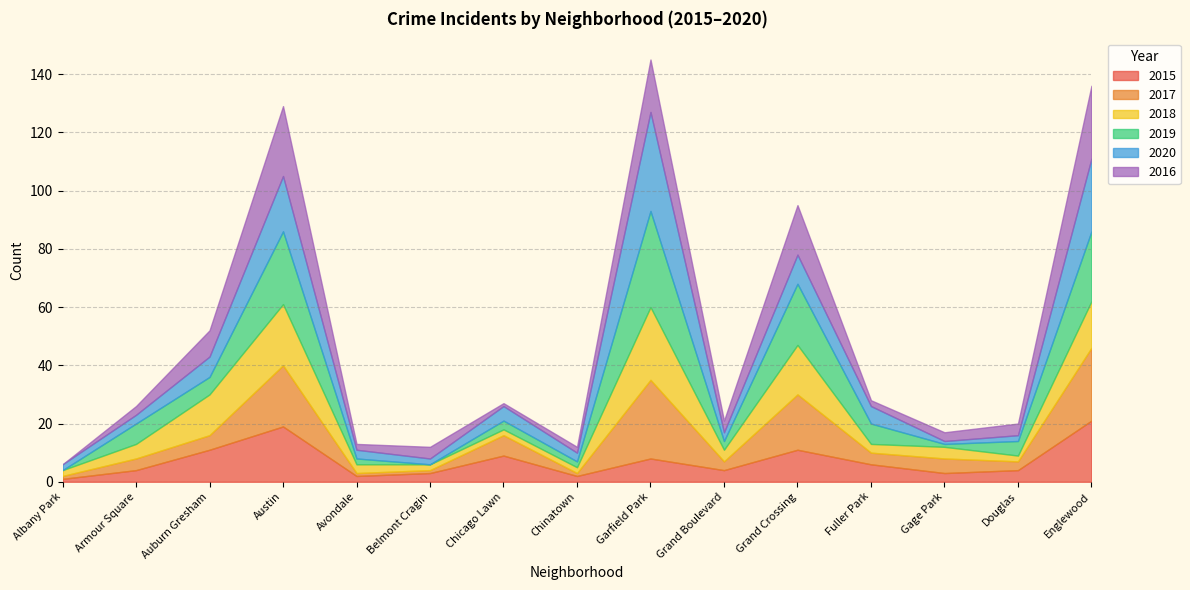

The value of 2020 at Auburn Gresham is 4. True or false?

False